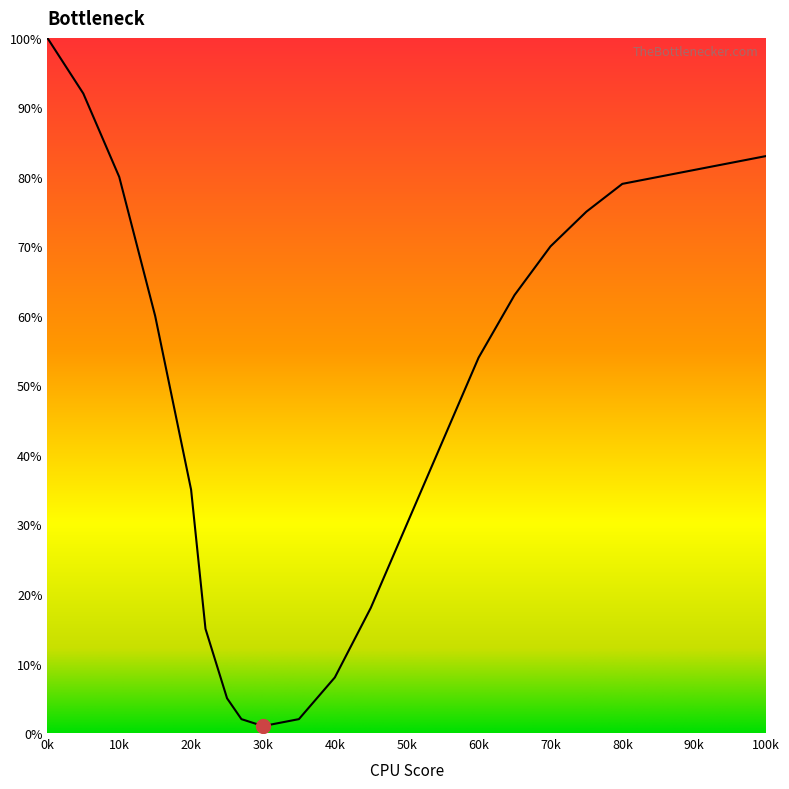

What is the difference between the maximum and minimum values?

99